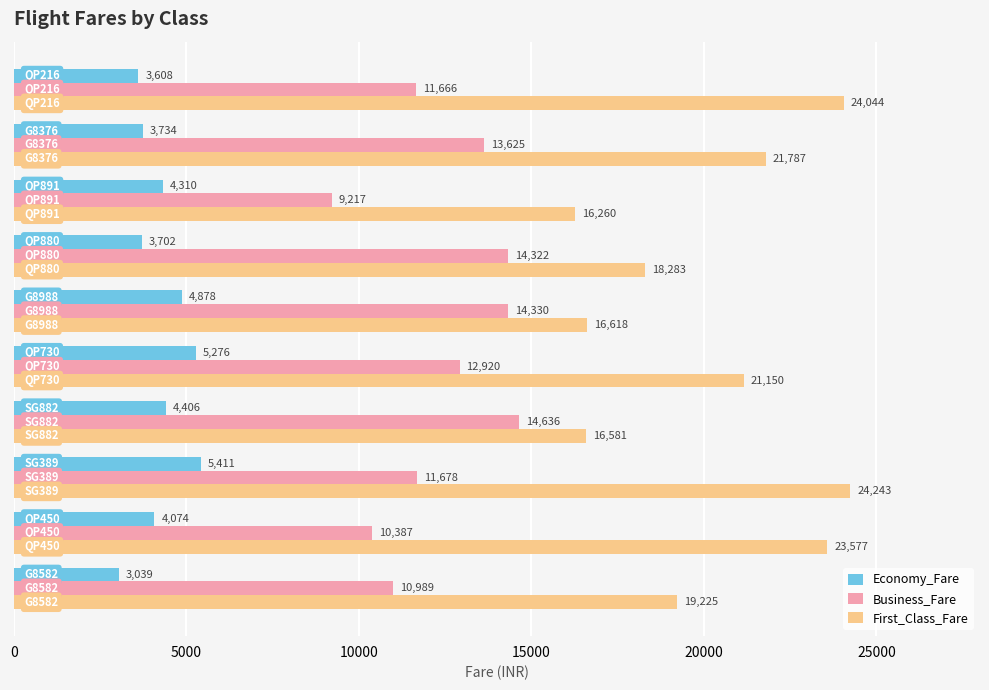

What is the minimum value shown in the chart?

3039